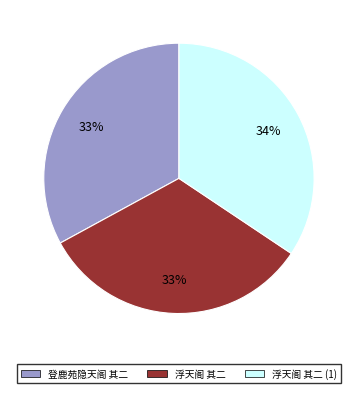

To the nearest percent, what is the average slice percentage?

33%